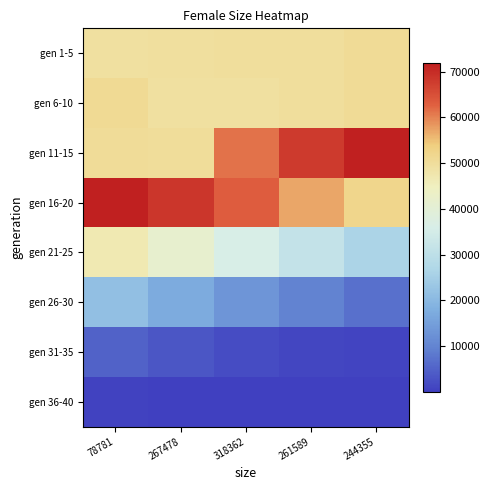

What is the difference between the maximum and minimum values in the gen 16-20 series?

19681